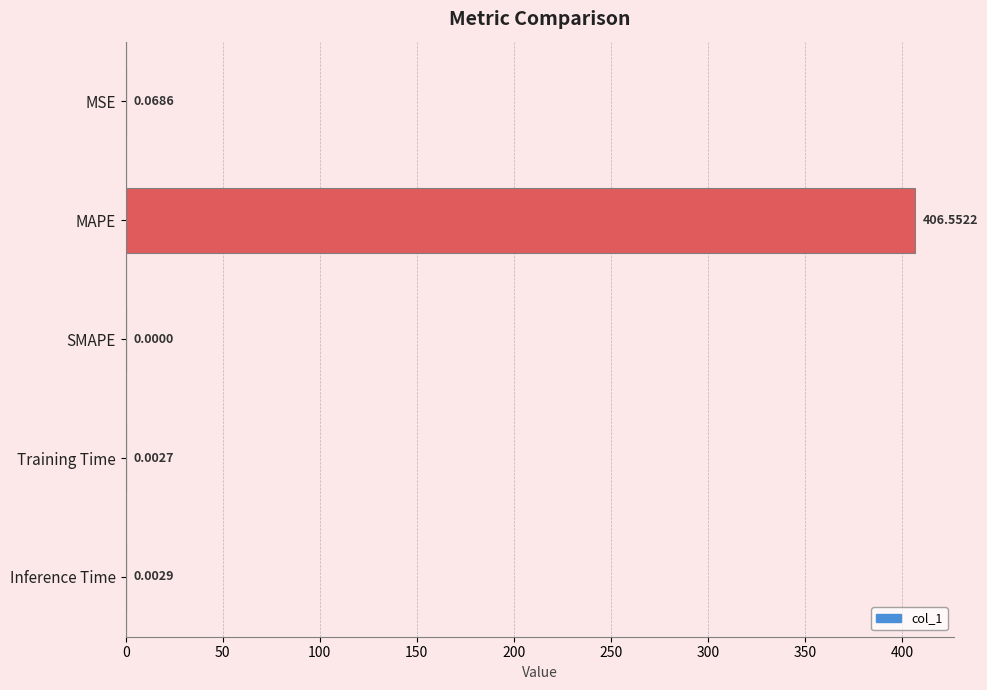

What is the average value?

81.3